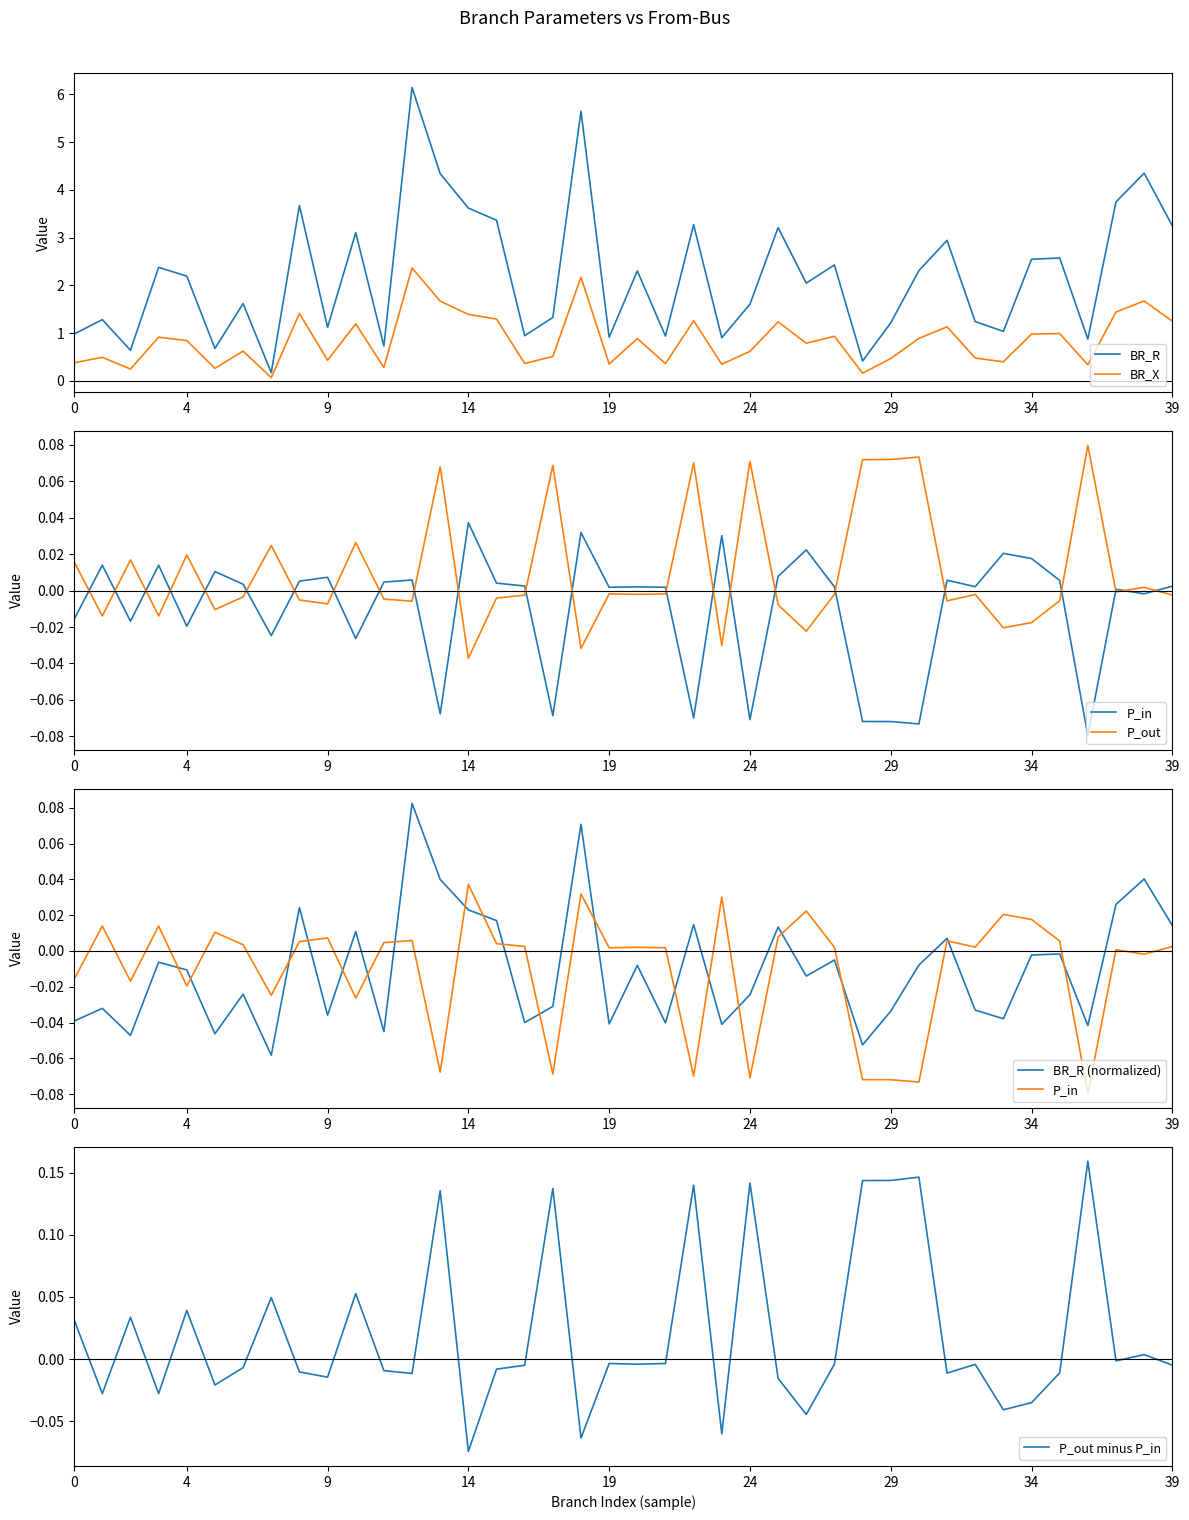

Which series has the largest total across all categories?

BR_R